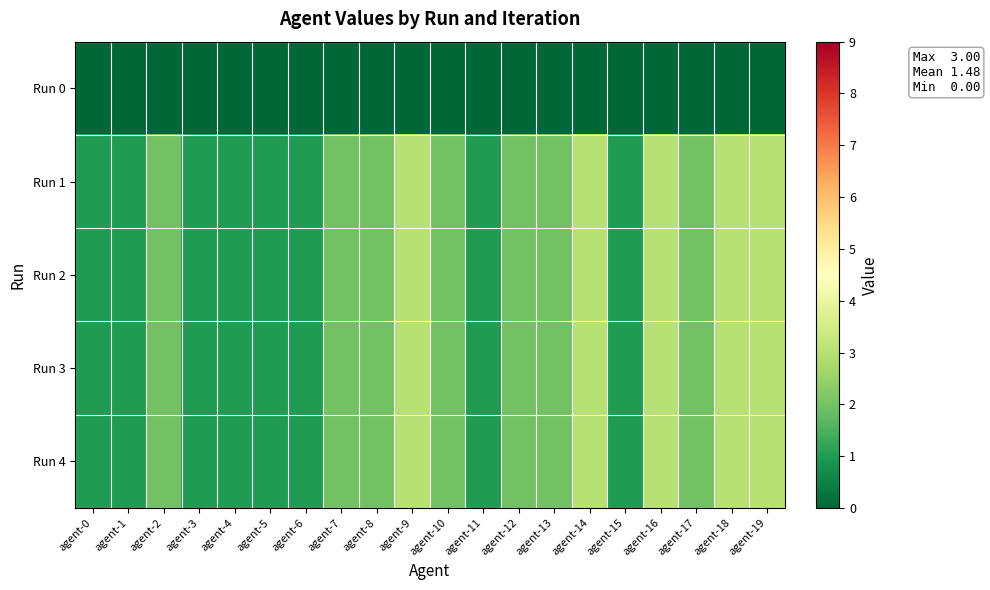

List the series in order of their peak value, highest first.

Run 1, Run 2, Run 3, Run 4, Run 0